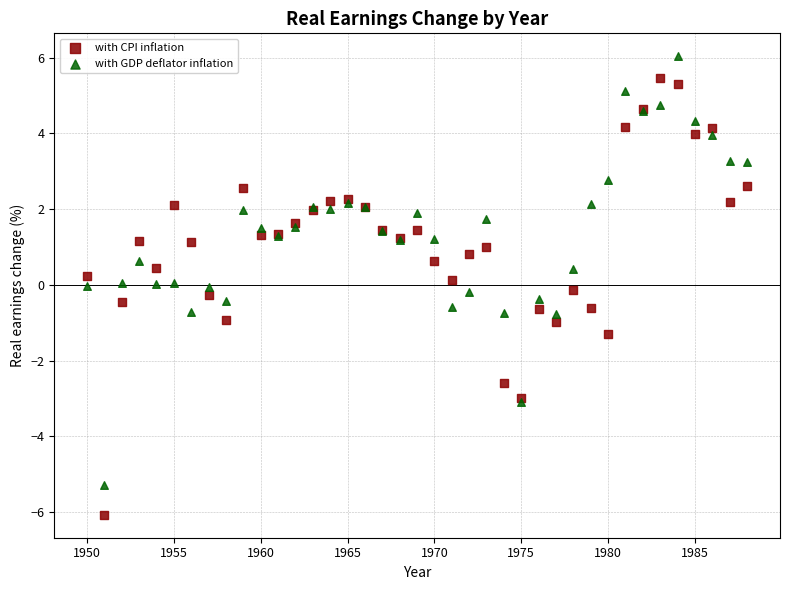

Which series contains the lowest Y value?

with CPI inflation